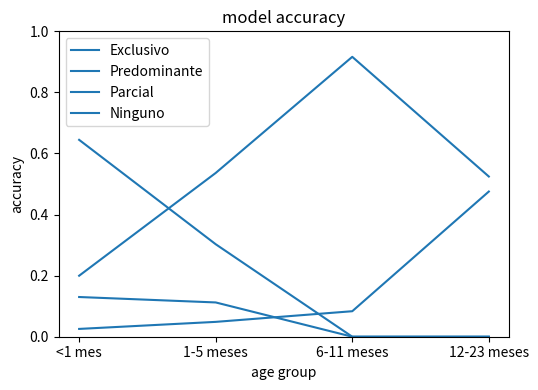

At which label does Parcial reach its minimum?

<1 mes